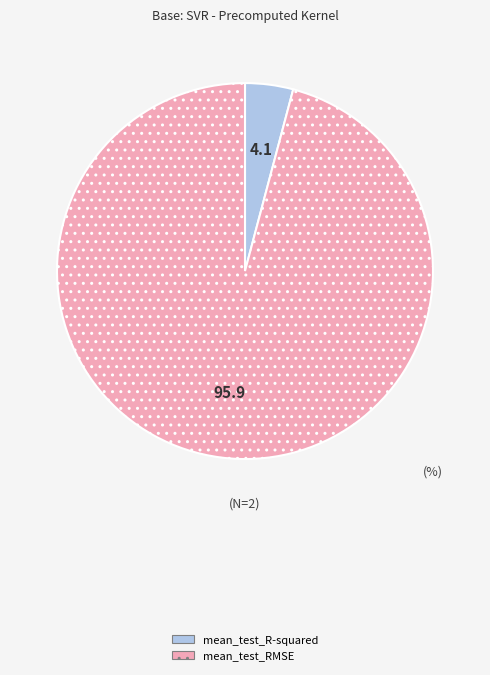

Do mean_test_R-squared and mean_test_RMSE together represent more than half of the pie?

Yes